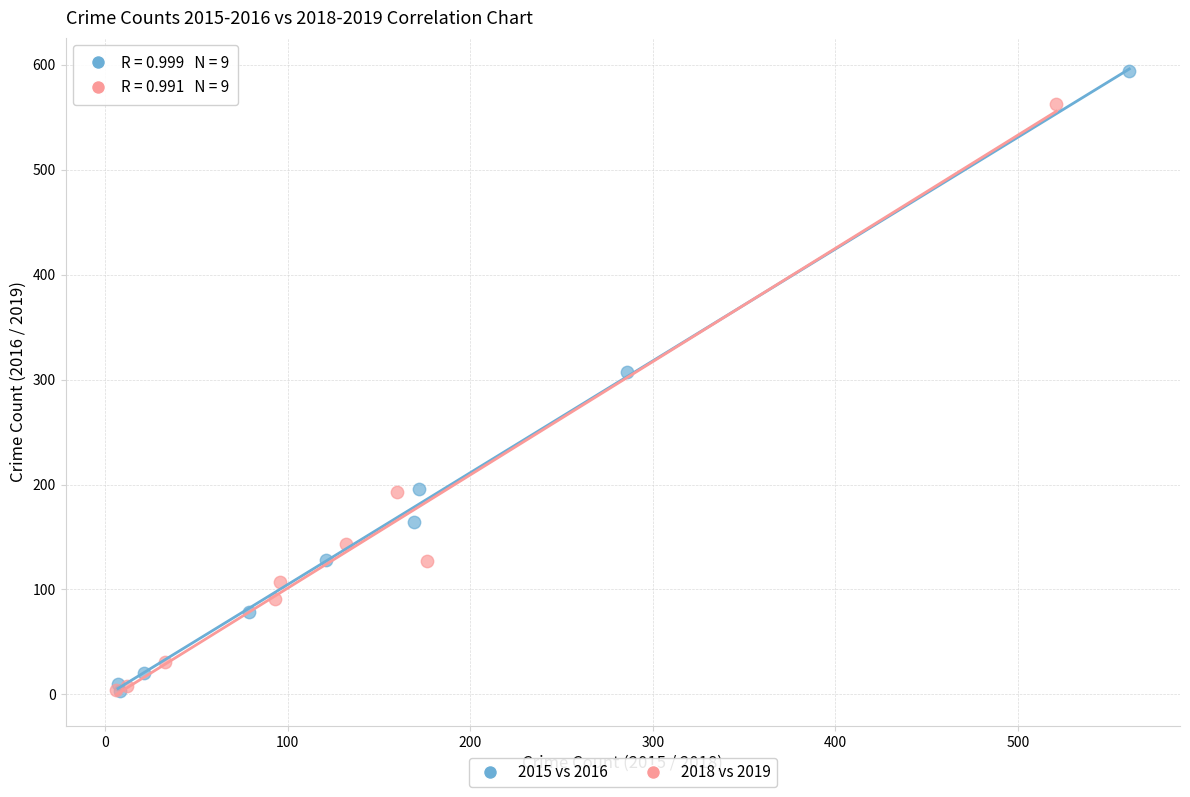

Which series has the widest spread of Y values?

2015 vs 2016